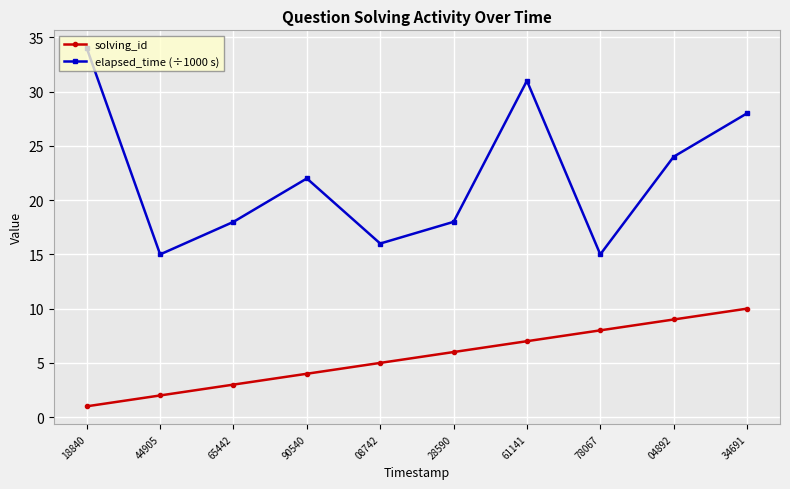

Count the number of categories in the chart.

10